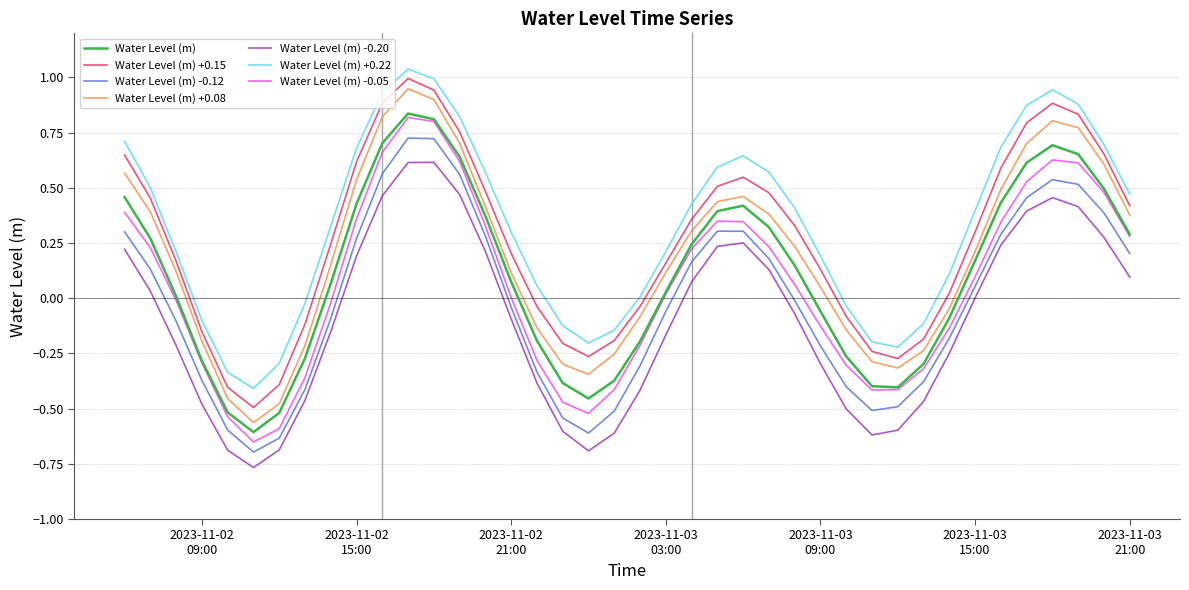

True or false: Water Level (m) +0.22 and Water Level (m) +0.08 cross at least once.

False